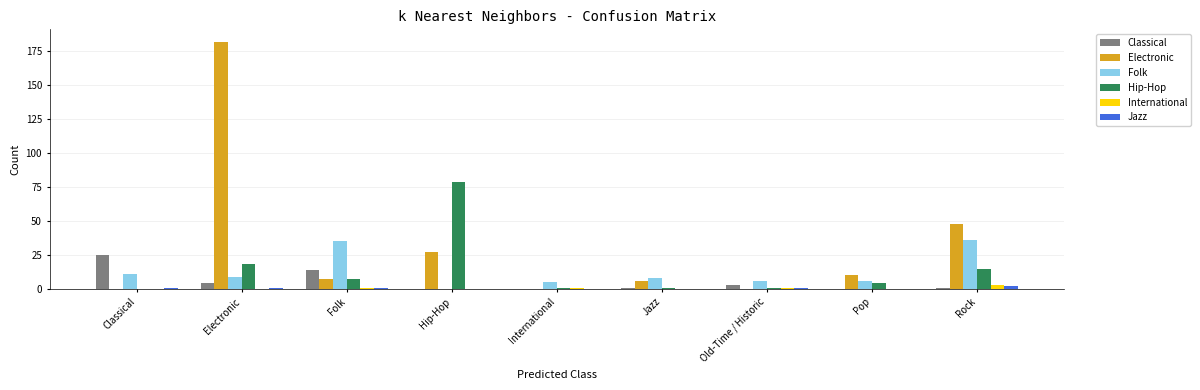

Reading right to left, transcribe all the data shown in this chart.

Classical: Rock=1	Pop=0	Old-Time / Historic=3	Jazz=1	International=0	Hip-Hop=0	Folk=14	Electronic=4	Classical=25
Electronic: Rock=48	Pop=10	Old-Time / Historic=0	Jazz=6	International=0	Hip-Hop=27	Folk=7	Electronic=182	Classical=0
Folk: Rock=36	Pop=6	Old-Time / Historic=6	Jazz=8	International=5	Hip-Hop=0	Folk=35	Electronic=9	Classical=11
Hip-Hop: Rock=15	Pop=4	Old-Time / Historic=1	Jazz=1	International=1	Hip-Hop=79	Folk=7	Electronic=18	Classical=0
International: Rock=3	Pop=0	Old-Time / Historic=1	Jazz=0	International=1	Hip-Hop=0	Folk=1	Electronic=0	Classical=0
Jazz: Rock=2	Pop=0	Old-Time / Historic=1	Jazz=0	International=0	Hip-Hop=0	Folk=1	Electronic=1	Classical=1